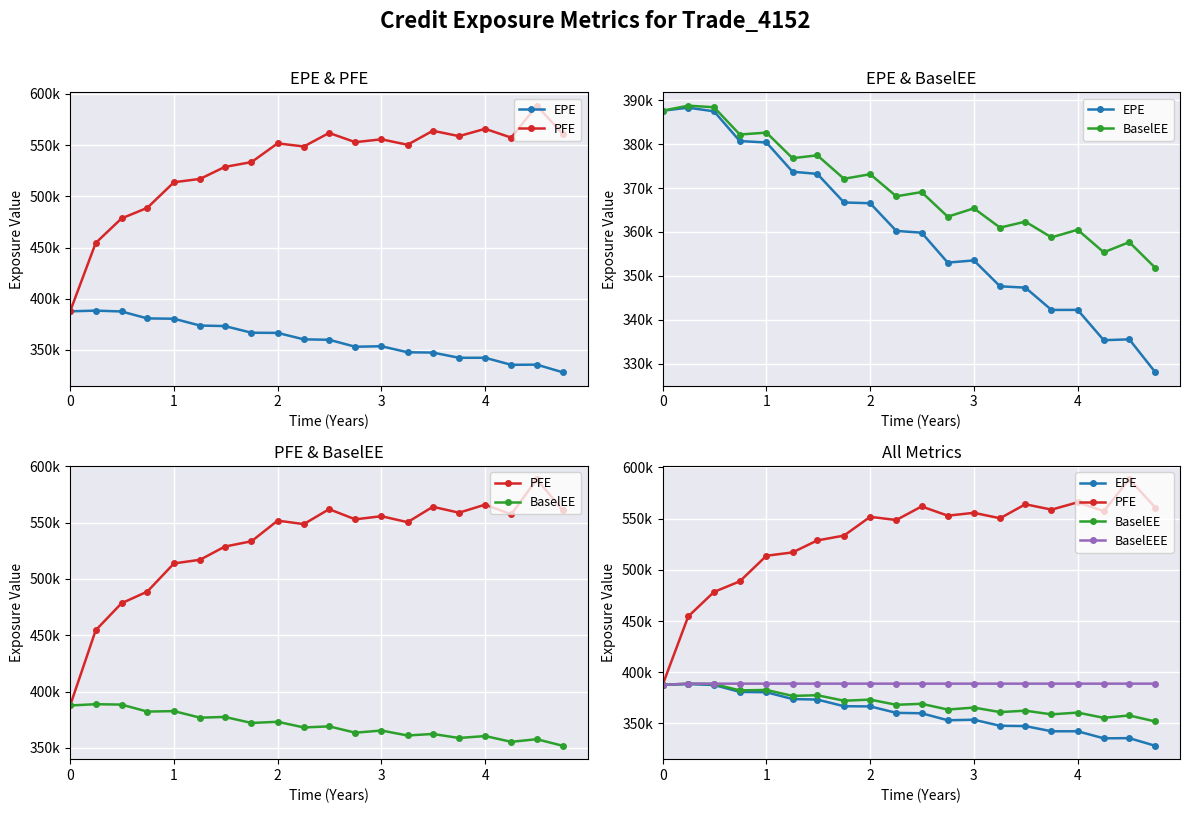

At how many categories does at least one series exceed 370413?

20